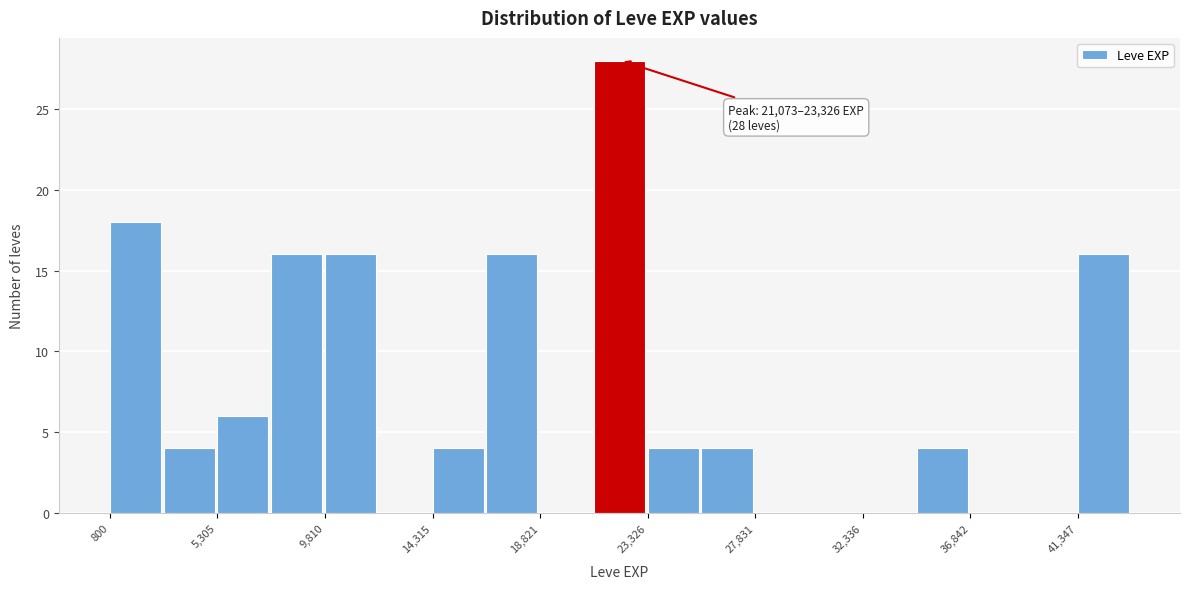

Over which range of the x-axis is the bar tallest?

21000 to 23500